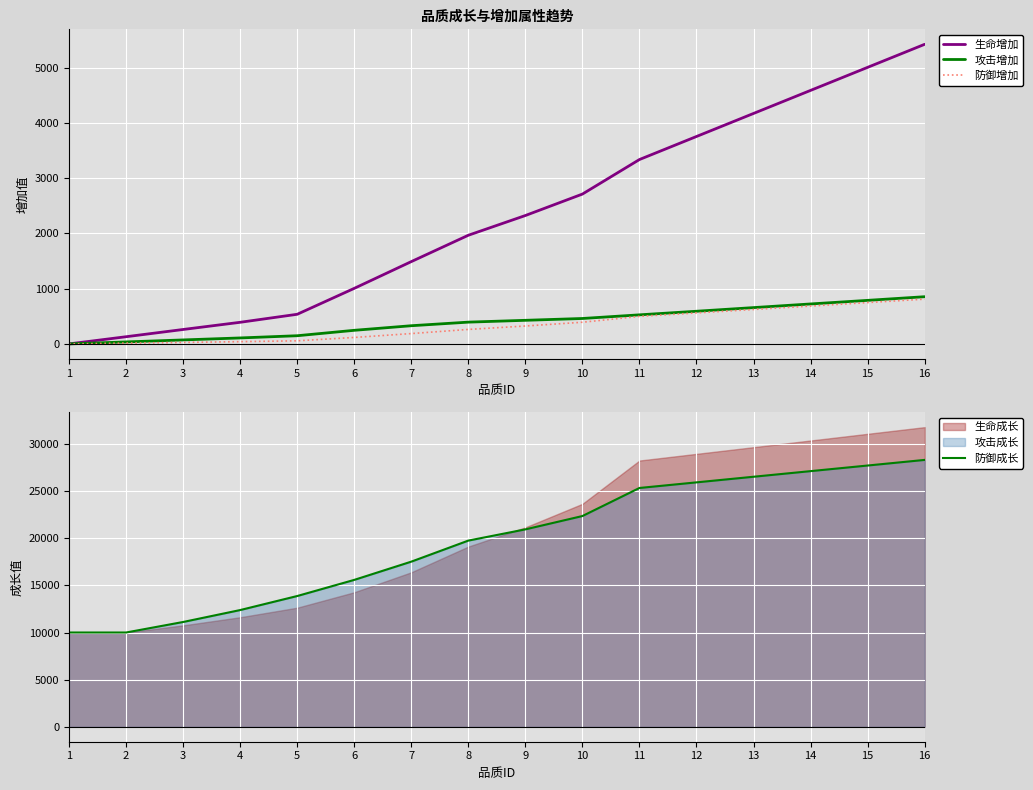

Is the value of 生命增加 at 4 greater than the value of 攻击增加 at 5?

Yes